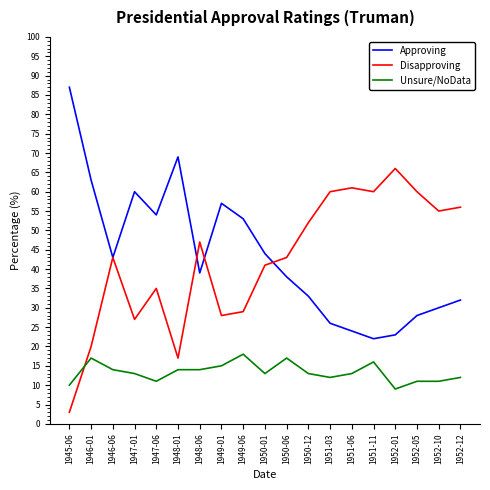

What is the difference between the highest and lowest values at 1949-06?

35